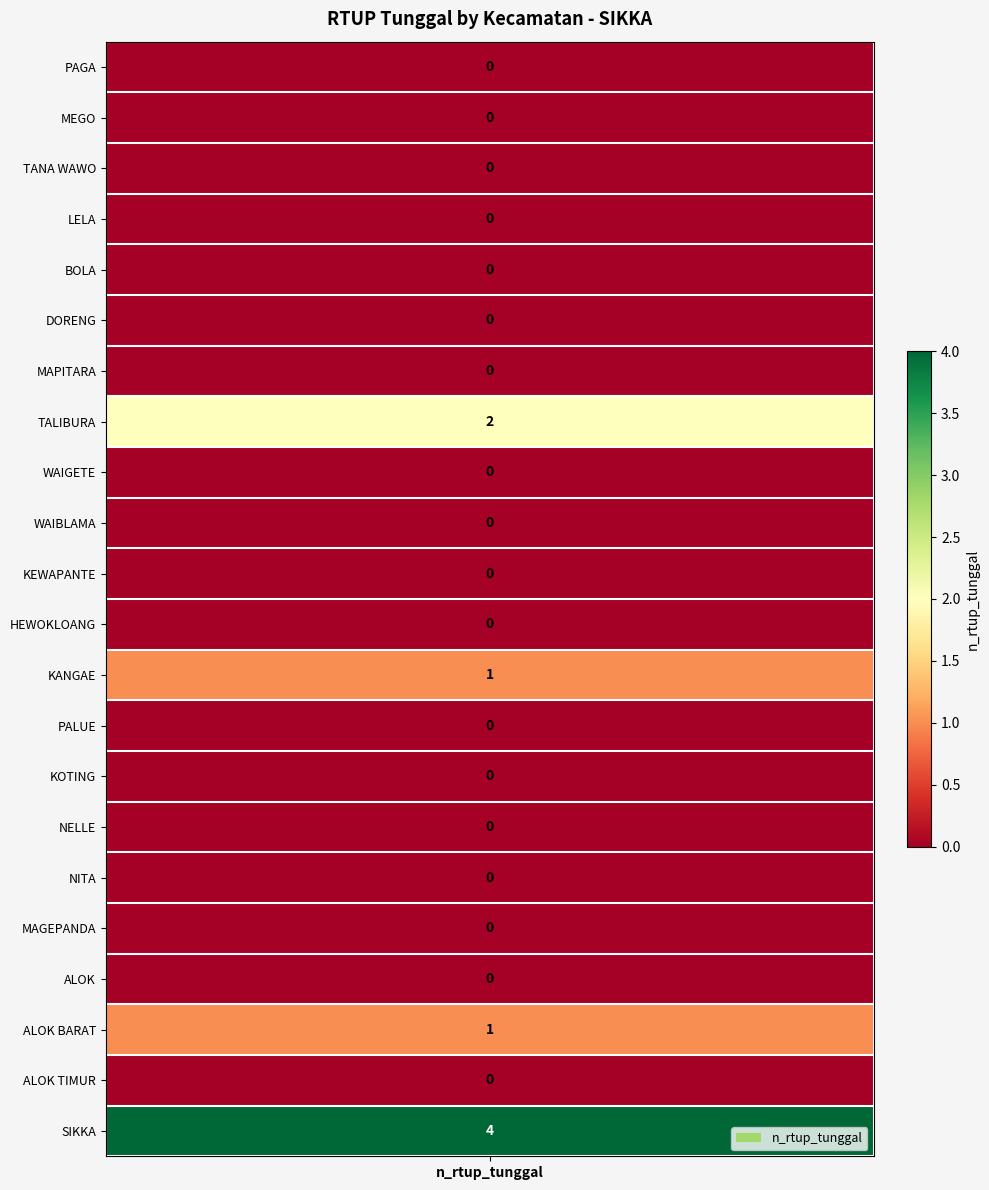

Reading left to right, extract all data points from this chart.

0	0	0	0	0	0	0	2	0	0	0	0	1	0	0	0	0	0	0	1	0	4